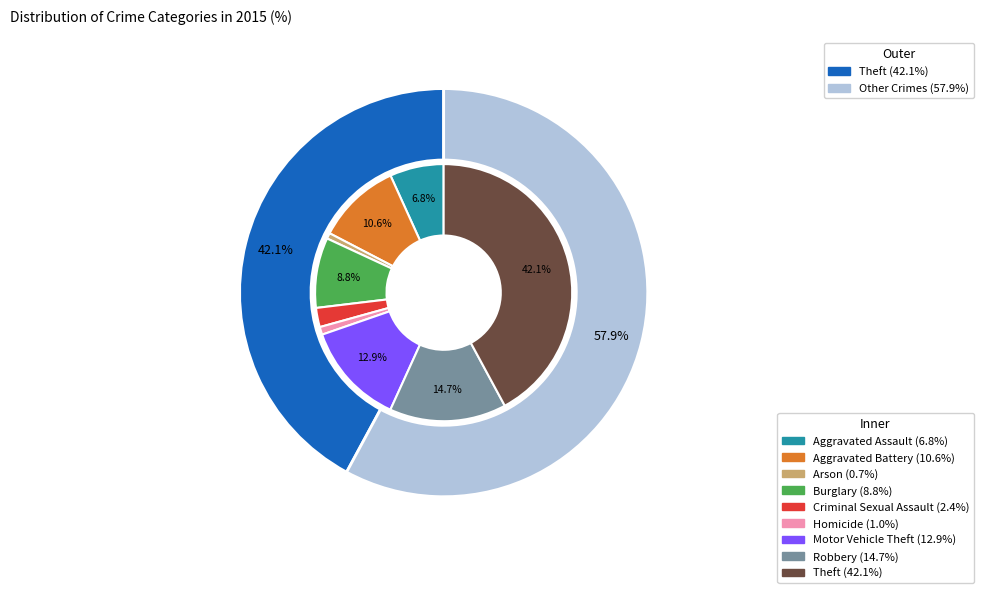

Count the number of slices in the pie.

9